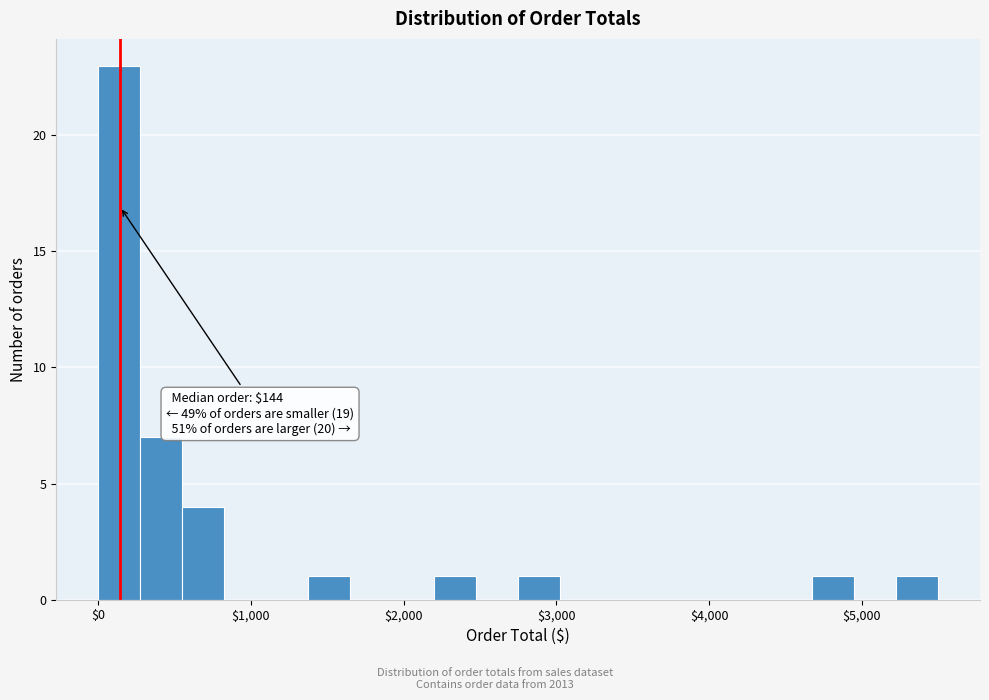

Read against the x-axis, roughly where is the centre of the tallest bar?

100